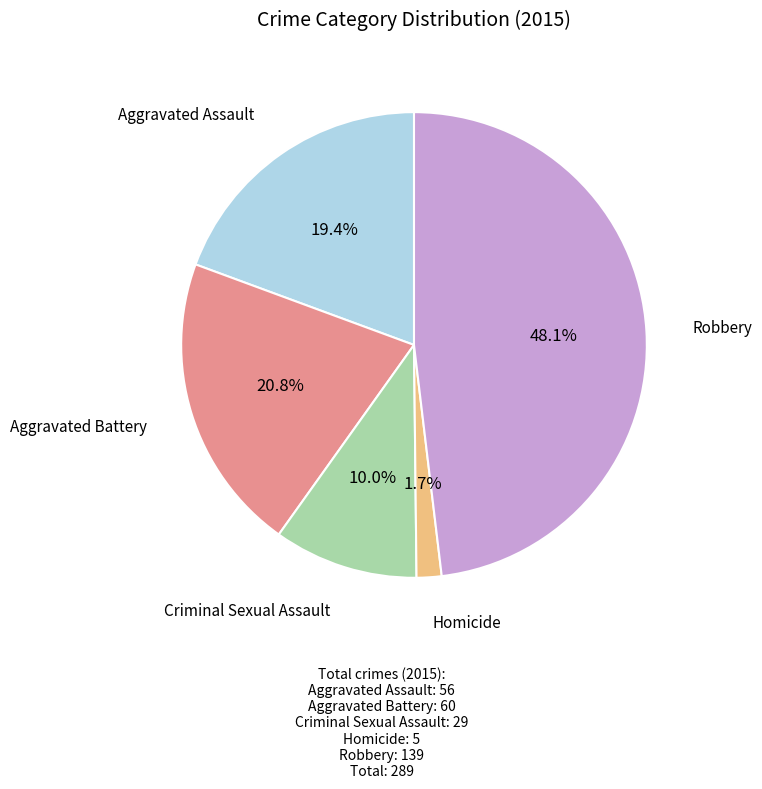

Approximately how many times larger is the value at Aggravated Assault compared to Aggravated Battery?

0.9